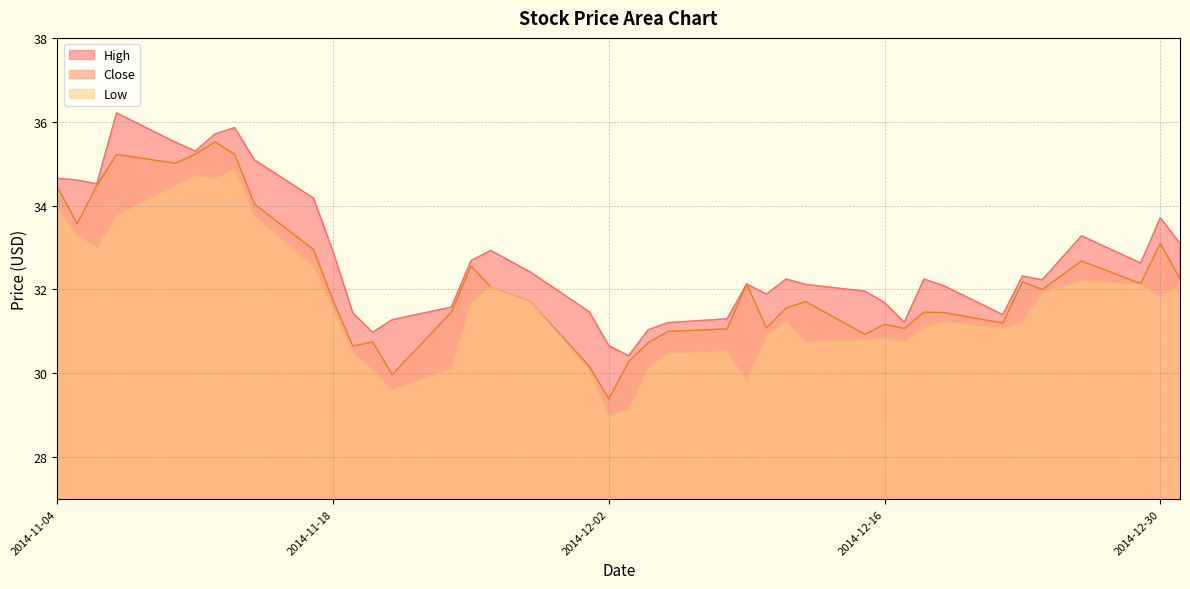

How many interior local peaks does the Low series have?

8